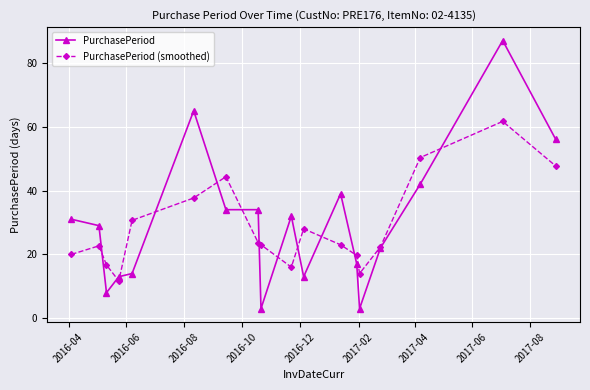

Which series has the largest range (max minus min)?

PurchasePeriod